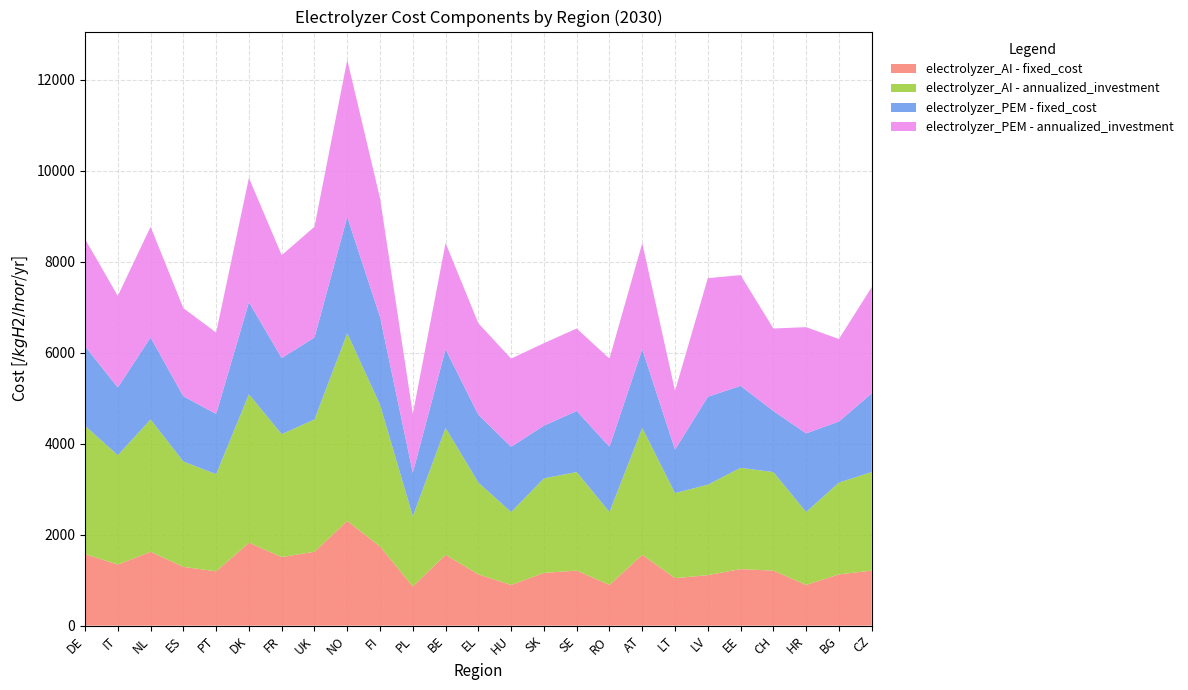

Reading right to left, what are all the values shown in this chart?

electrolyzer_AI - fixed_cost: CZ=1209.6	BG=1126.8	HR=894.8	CH=1209.6	EE=1242.8	LV=1110.2	LT=1043.9	AT=1557.6	RO=894.8	SE=1209.6	SK=1159.9	HU=894.8	EL=1126.8	BE=1557.6	PL=861.6	FI=1739.8	NO=2303.2	UK=1623.9	FR=1507.9	DK=1822.7	PT=1193.0	ES=1292.5	NL=1623.9	IT=1342.2	DE=1574.2
electrolyzer_AI - annualized_investment: CZ=2167.1	BG=2018.7	HR=1603.0	CH=2167.1	EE=2226.5	LV=1989.0	LT=1870.2	AT=2790.5	RO=1603.0	SE=2167.1	SK=2078.0	HU=1603.0	EL=2018.7	BE=2790.5	PL=1543.7	FI=3117.1	NO=4126.4	UK=2909.2	FR=2701.4	DK=3265.5	PT=2137.4	ES=2315.5	NL=2909.2	IT=2404.6	DE=2820.2
electrolyzer_PEM - fixed_cost: CZ=1729.6	BG=1343.2	HR=1729.6	CH=1343.2	EE=1803.2	LV=1932.0	LT=956.8	AT=1729.6	RO=1435.2	SE=1343.2	SK=1159.9	HU=1435.2	EL=1490.4	BE=1729.6	PL=956.8	FI=1932.0	NO=2557.6	UK=1803.2	FR=1674.4	DK=2024.0	PT=1324.8	ES=1435.2	NL=1803.2	IT=1490.4	DE=1748.0
electrolyzer_PEM - annualized_investment: CZ=2335.6	BG=1813.8	HR=2335.6	CH=1813.8	EE=2435.0	LV=2608.9	LT=1292.0	AT=2335.6	RO=1938.1	SE=1813.8	SK=1813.8	HU=1938.1	EL=2012.6	BE=2335.6	PL=1292.0	FI=2608.9	NO=3453.7	UK=2435.0	FR=2261.1	DK=2733.2	PT=1789.0	ES=1938.1	NL=2435.0	IT=2012.6	DE=2360.5